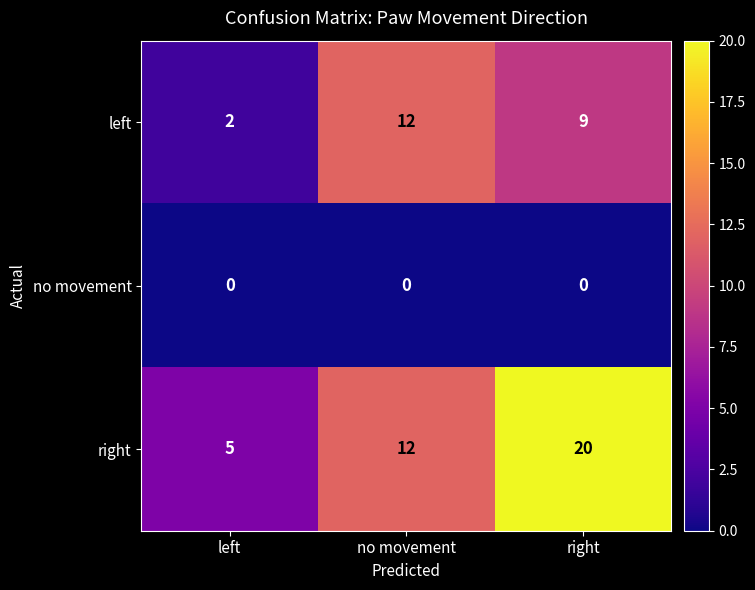

Is it true that left equals 3 at left?

False